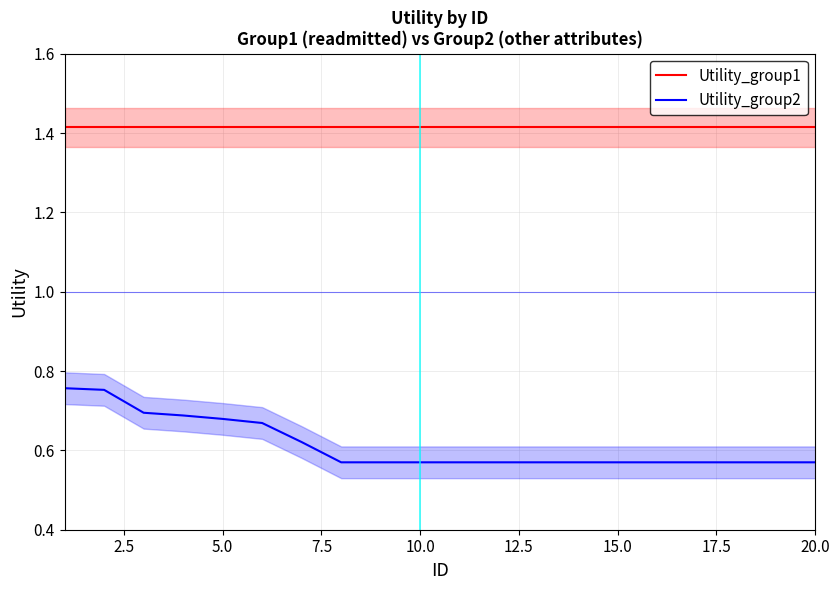

True or false: Utility_group1 and Utility_group2 cross at least once.

False